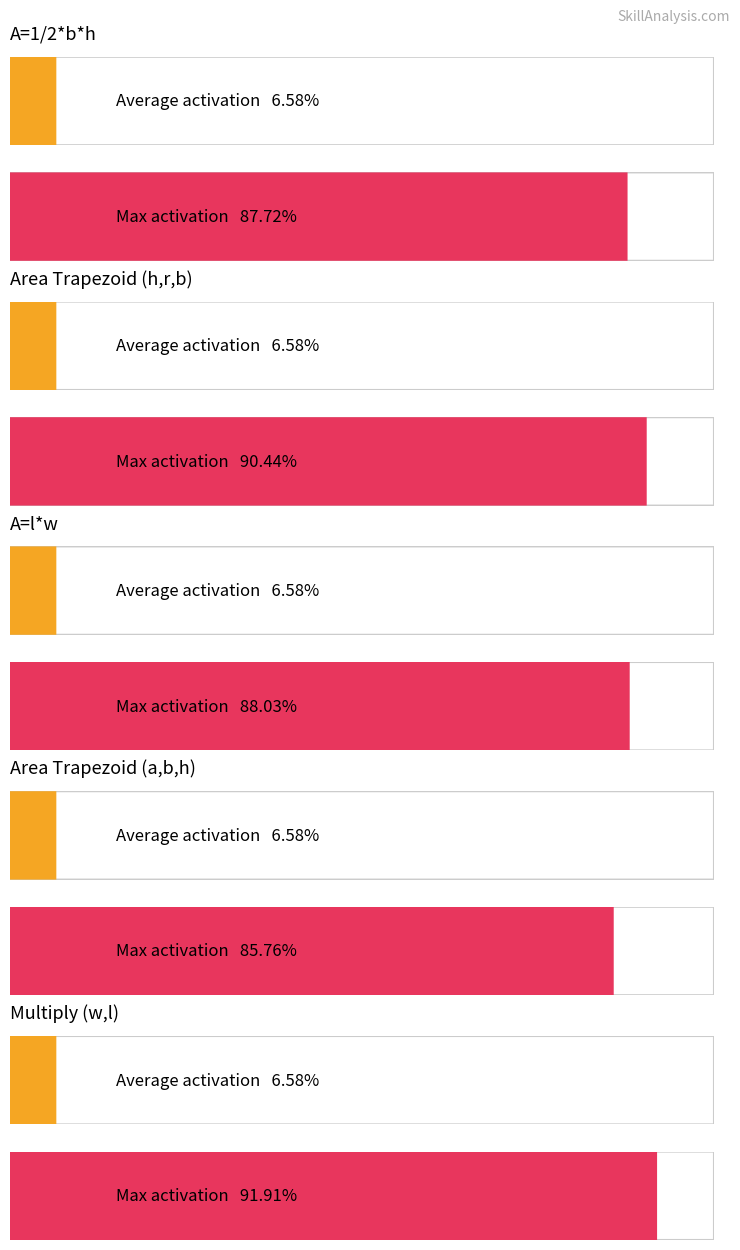

Rank the series at A=1/2*b*h from lowest to highest value.

Average activation, Max activation